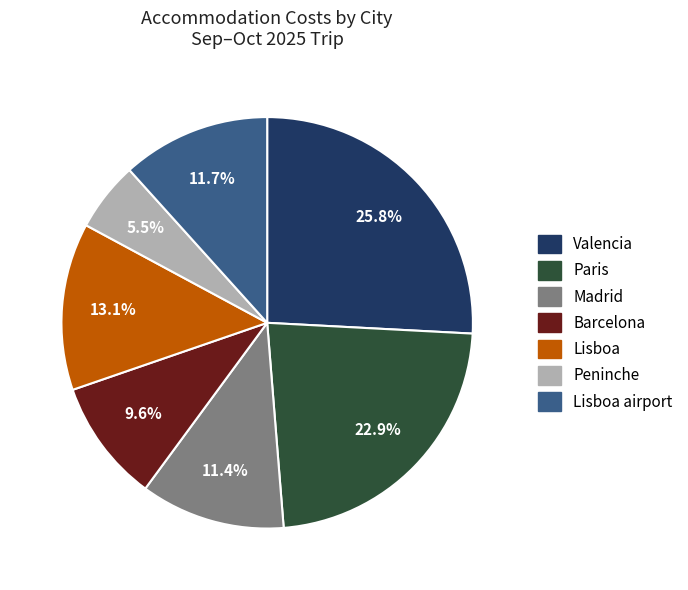

Is there a majority slice in this chart?

No